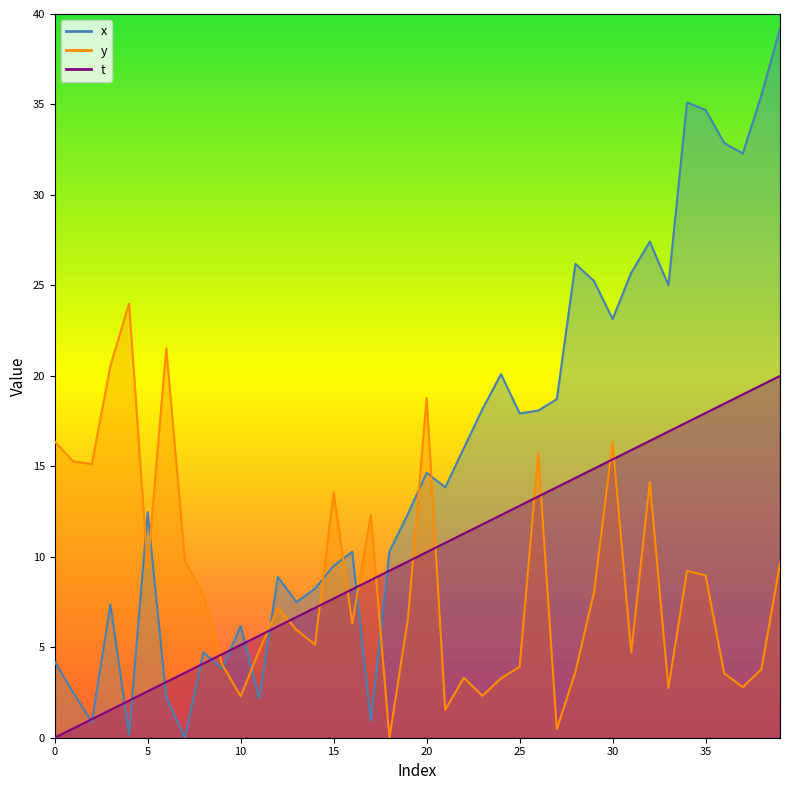

What is the average value of the y series?

8.6